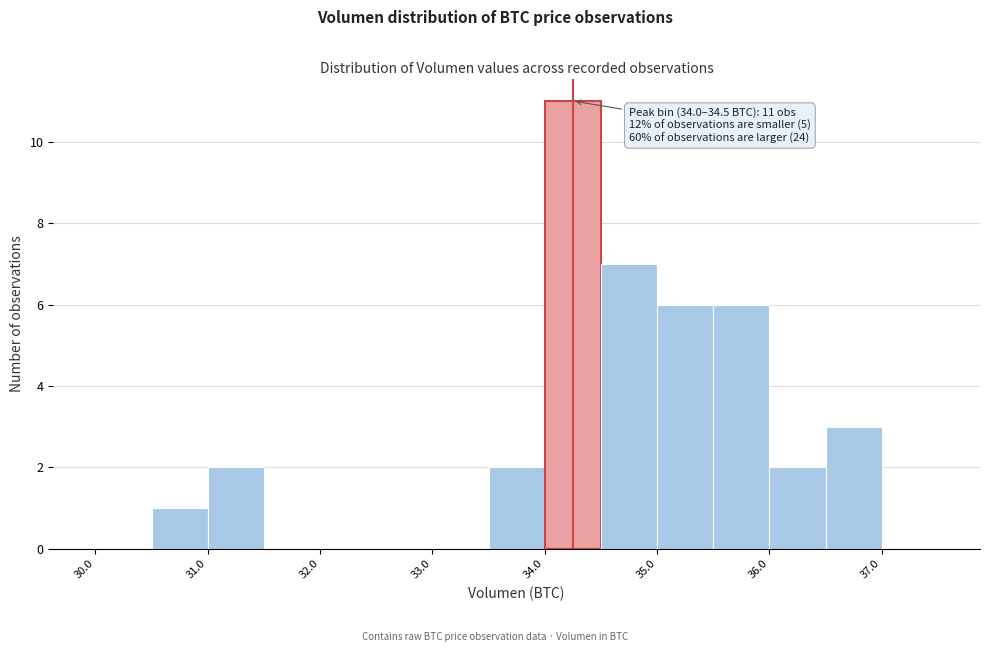

Over which range of the x-axis is the bar tallest?

34.0 to 34.5